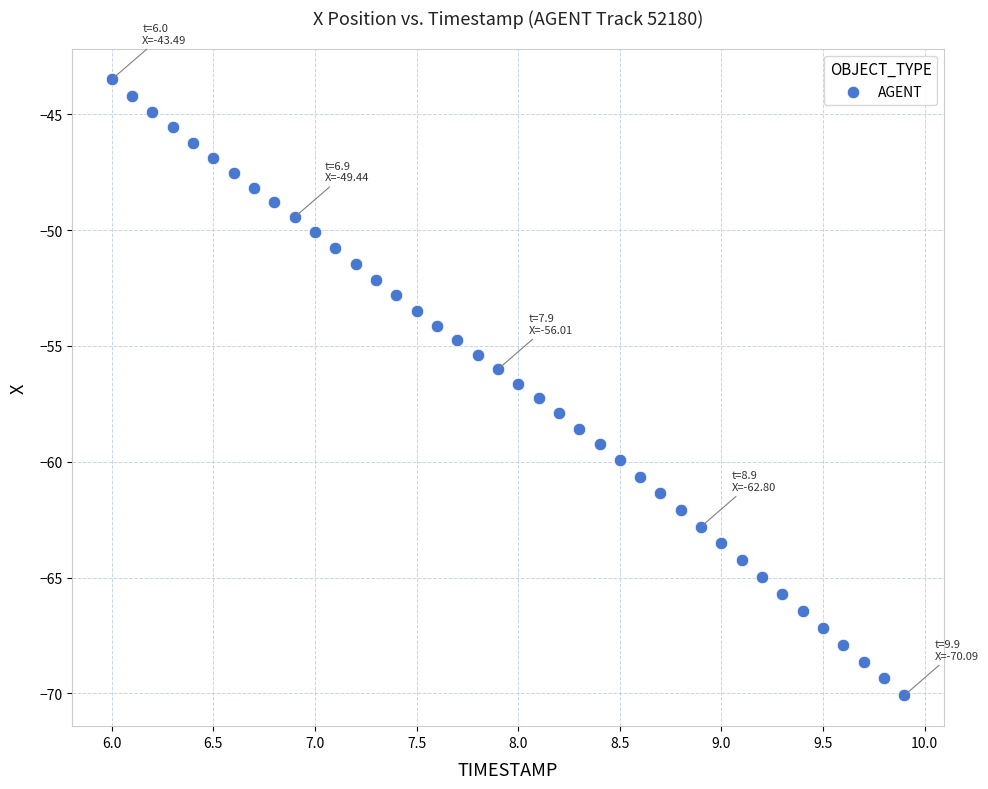

What is the range of Y values (max minus min)?

26.6